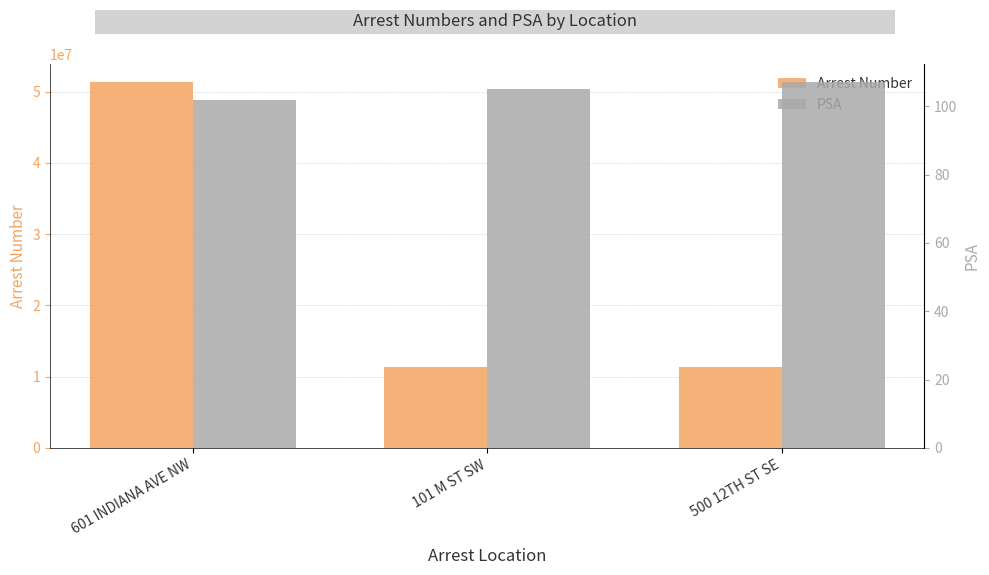

What is the difference between the maximum and minimum values in the Arrest Number series?

40000015